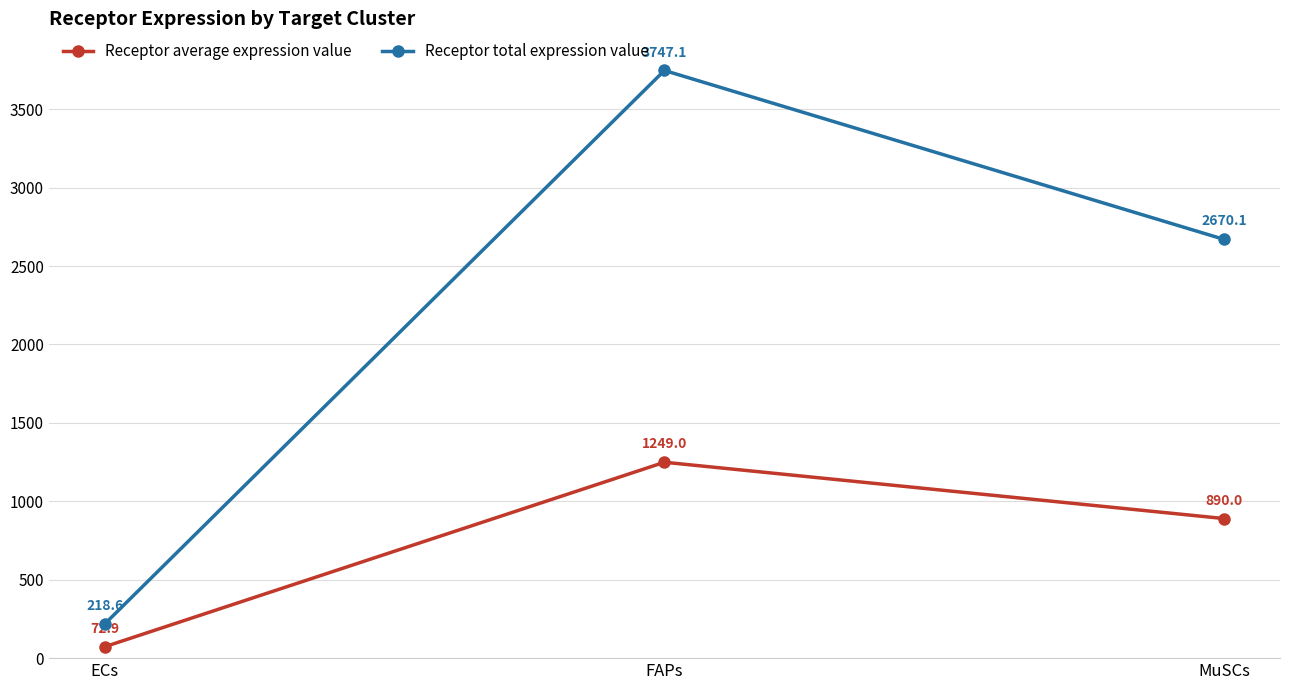

Reading left to right, what are all the values shown in this chart?

Receptor average expression value: ECs=72.9	FAPs=1249.0	MuSCs=890.0
Receptor total expression value: ECs=218.6	FAPs=3747.1	MuSCs=2670.1